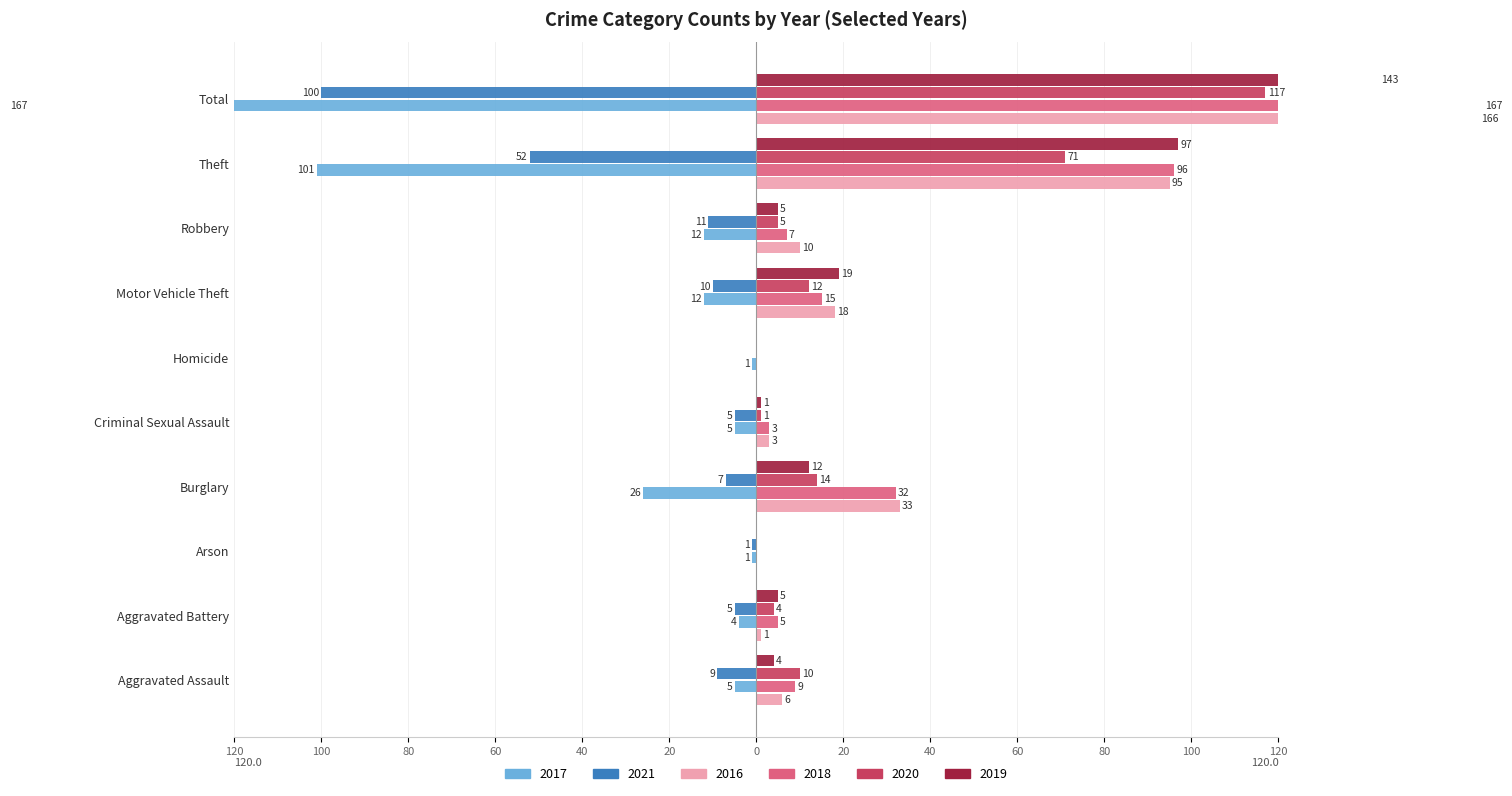

What is the difference between the 2018 values at Arson and Burglary?

32